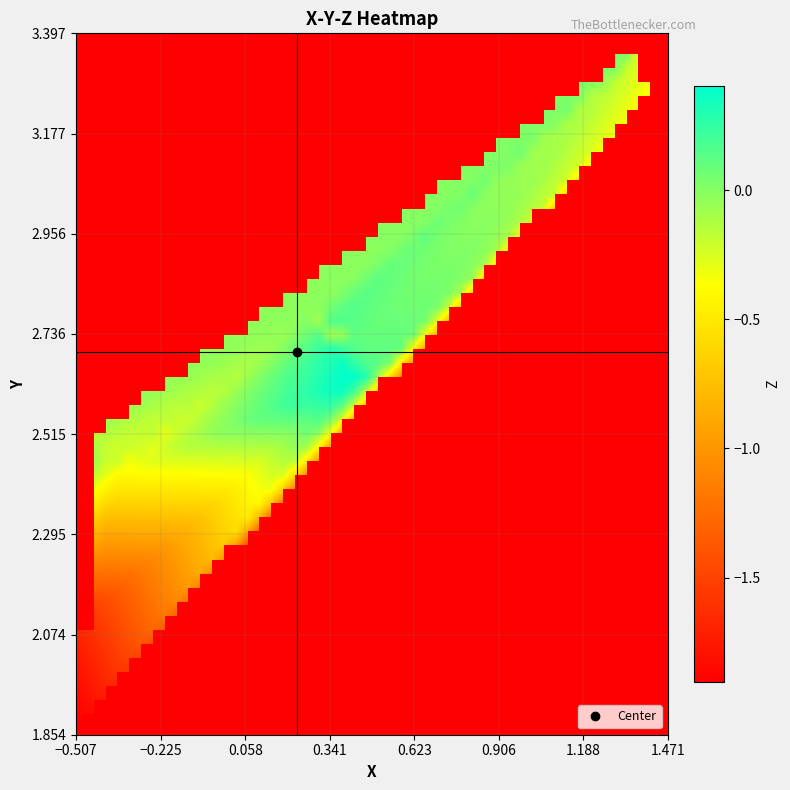

At how many categories does at least one series exceed -1?

27